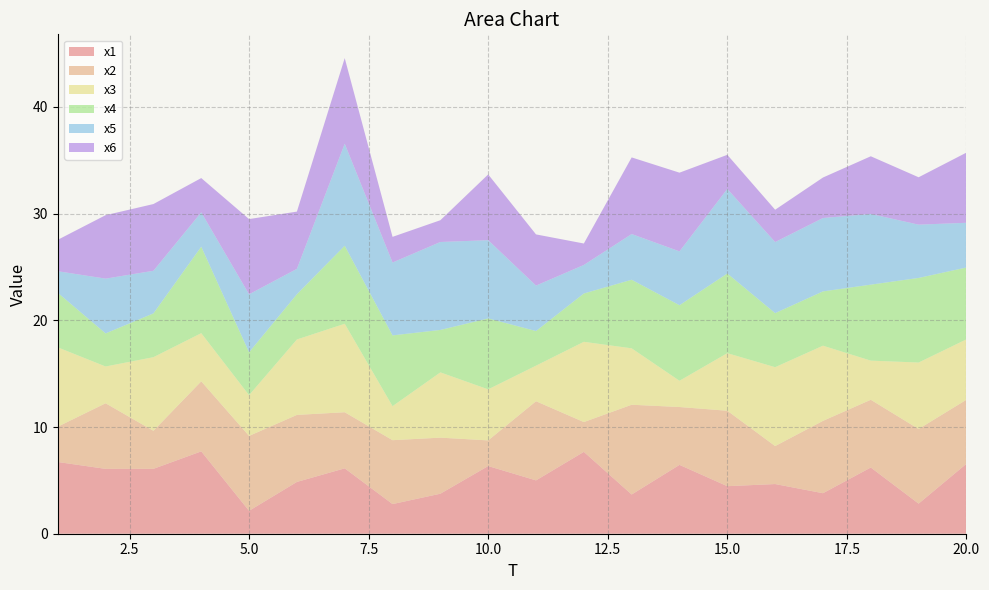

Reading left to right, extract all data points from this chart.

x1: 6.7	6.1	6.1	7.7	2.1	4.9	6.1	2.8	3.8	6.3	5.0	7.7	3.7	6.5	4.5	4.7	3.8	6.2	2.8	6.6
x2: 3.3	6.1	3.6	6.6	7.0	6.3	5.3	6.0	5.3	2.4	7.4	2.8	8.4	5.4	7.1	3.6	6.8	6.3	7.0	6.0
x3: 7.4	3.4	6.9	4.5	3.8	7.1	8.3	3.2	6.1	4.8	3.3	7.5	5.3	2.5	5.4	7.4	7.0	3.7	6.2	5.7
x4: 5.1	3.1	4.1	8.1	4.0	4.2	7.3	6.6	4.0	6.6	3.2	4.5	6.4	7.1	7.5	5.1	5.1	7.1	7.9	6.7
x5: 2.0	5.1	4.0	3.2	5.4	2.4	9.6	6.8	8.2	7.3	4.3	2.7	4.3	5.0	7.9	6.7	6.9	6.6	5.0	4.2
x6: 2.9	5.9	6.3	3.2	7.1	5.4	8.0	2.4	2.0	6.2	4.8	2.0	7.2	7.4	3.2	3.0	3.8	5.4	4.4	6.6